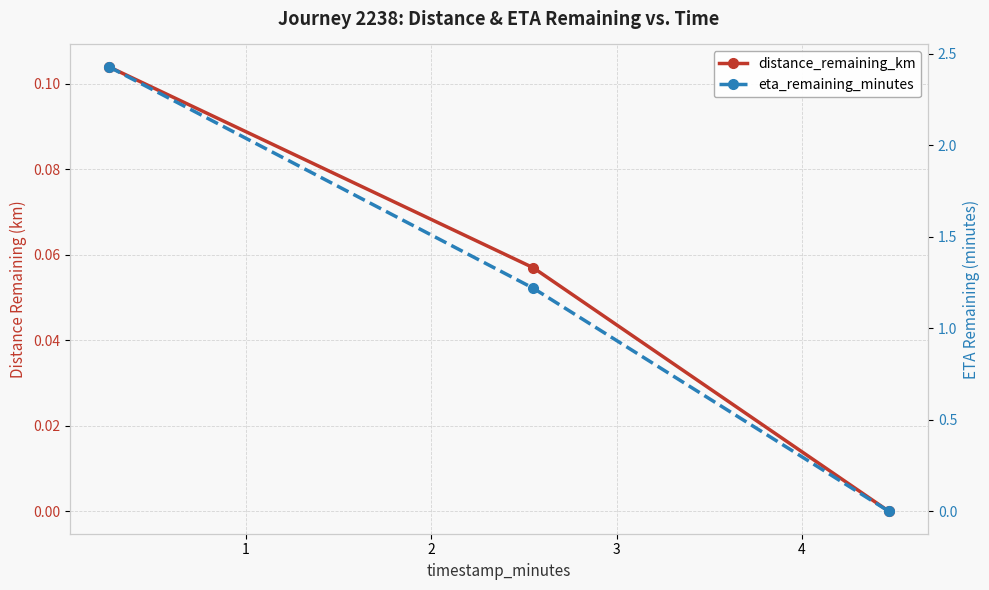

List the series in order of their peak value, highest first.

eta_remaining_minutes, distance_remaining_km